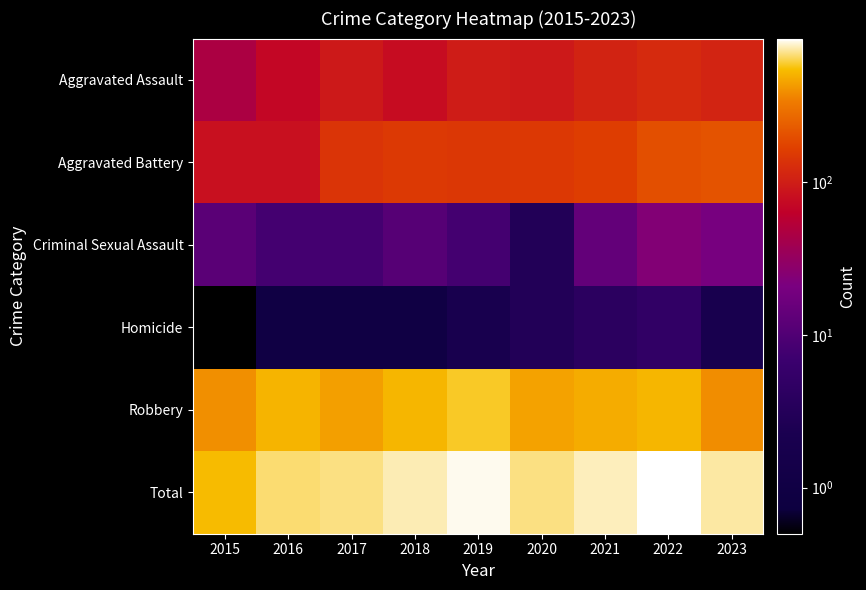

What is the spread (max minus min) of values at 2023?

734.0